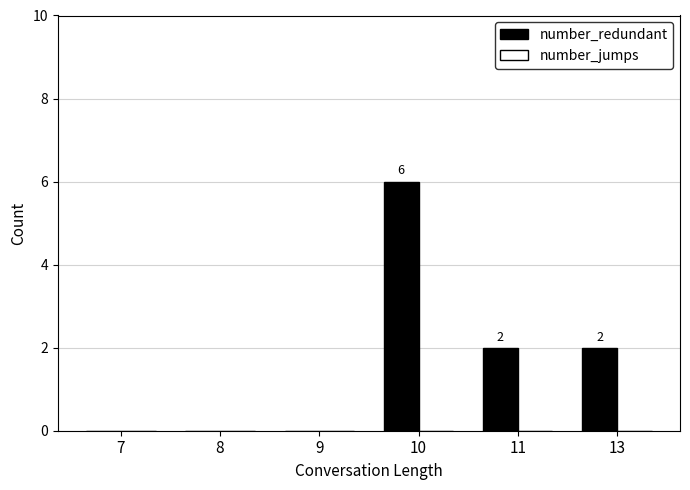

True or false: the data shows 4 at 8.

False